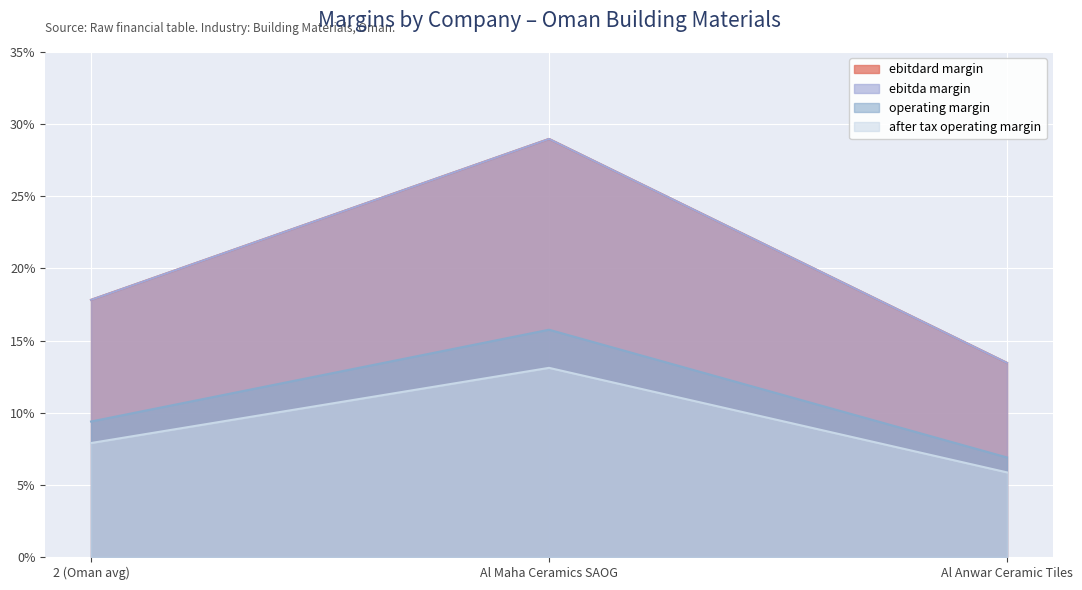

What value does the after_tax_operating_margin series have at Al Anwar Ceramic Tiles?

0.1